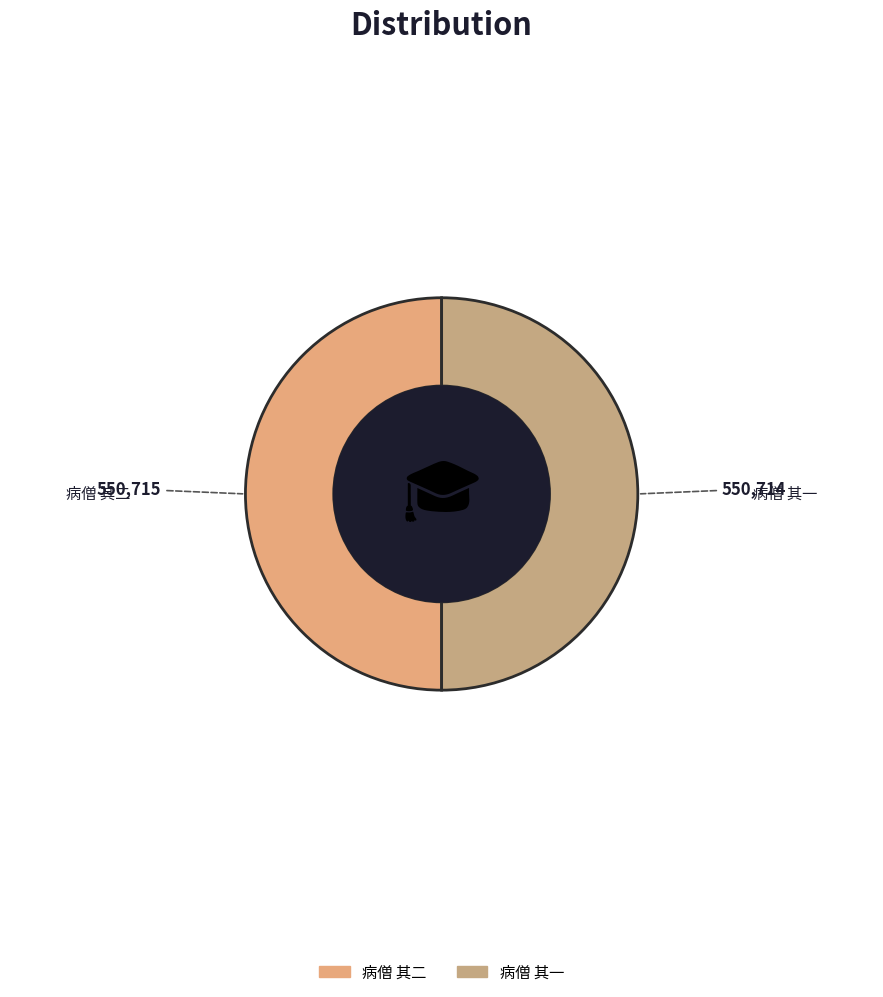

True or false: 病僧 其二 accounts for 41% of the total.

False